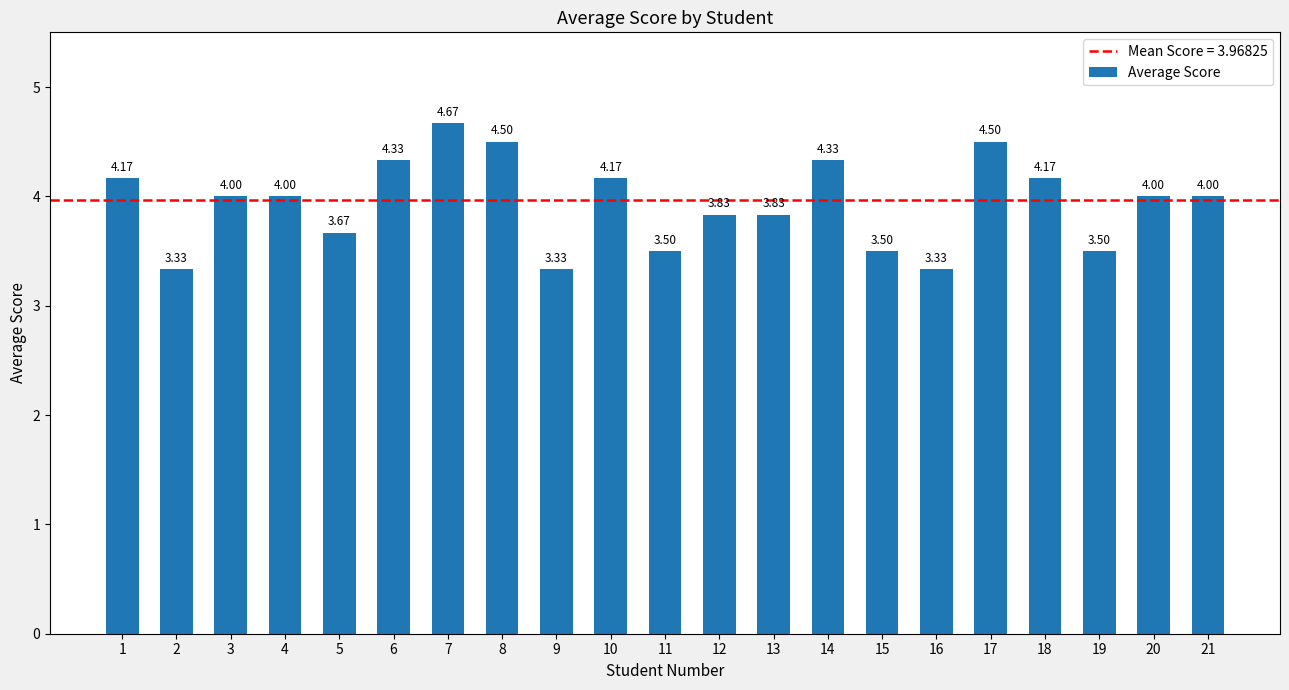

What is the sum of the values at 2 and 8?

7.8